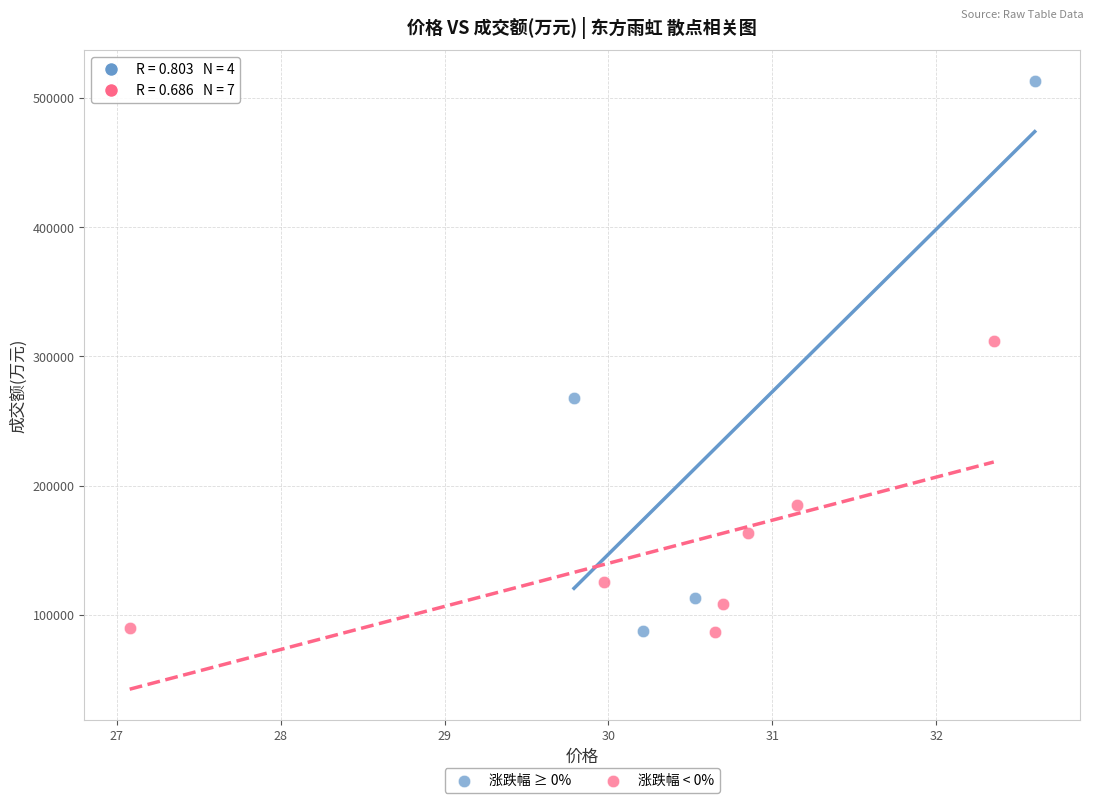

Which series has the largest Y range (max minus min)?

涨跌幅 ≥ 0%